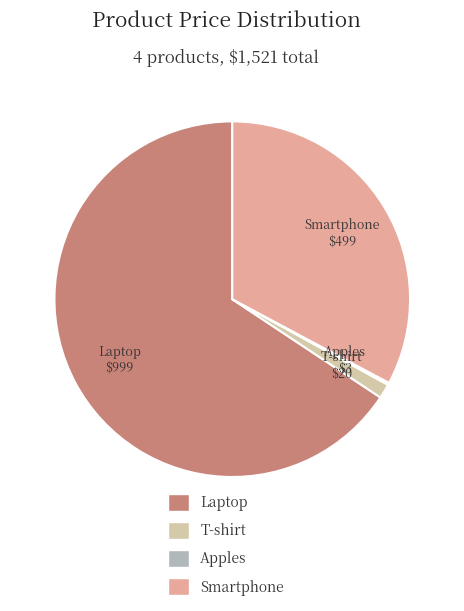

Do T-shirt and Laptop together represent more than half of the pie?

Yes